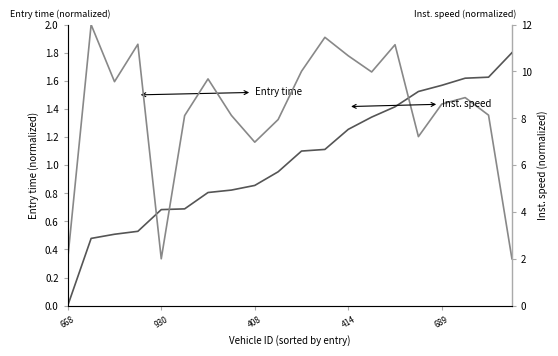

What is the total value across all series at 414?

11.7